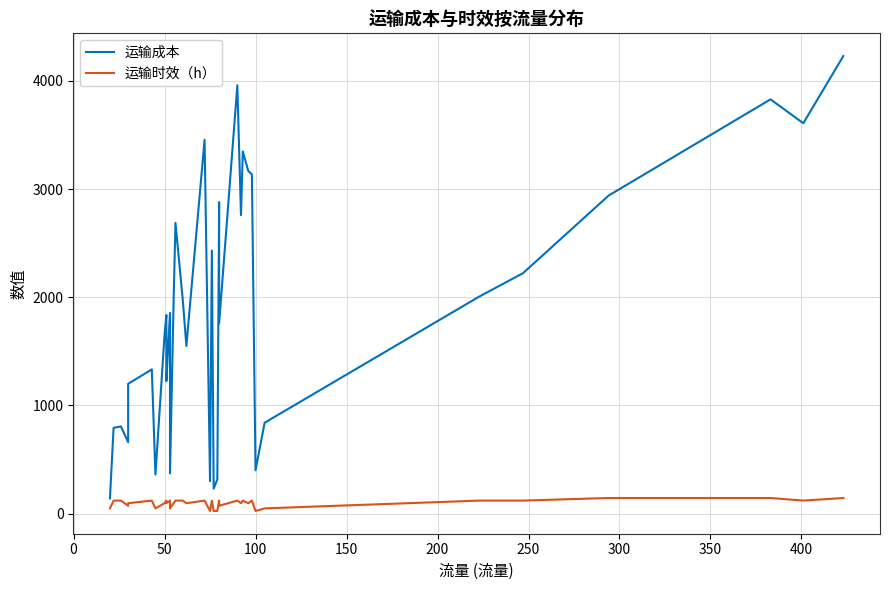

Reading right to left, list all the values displayed in this chart.

运输成本: 4230	3609	3830	2940	2223	2007	840	400	3136	3168	3348	2760	3960	1760	2880	316	231	2432	300	3456	1550	1980	2688	1980	371	1855	1224	1581	1836	1650	360	1333	1200	660	806	792	140
运输时效（h）: 144	120	144	144	120	120	48	24	120	96	120	96	120	72	120	24	24	120	24	120	96	120	120	96	48	120	96	120	120	96	48	120	96	72	120	120	48